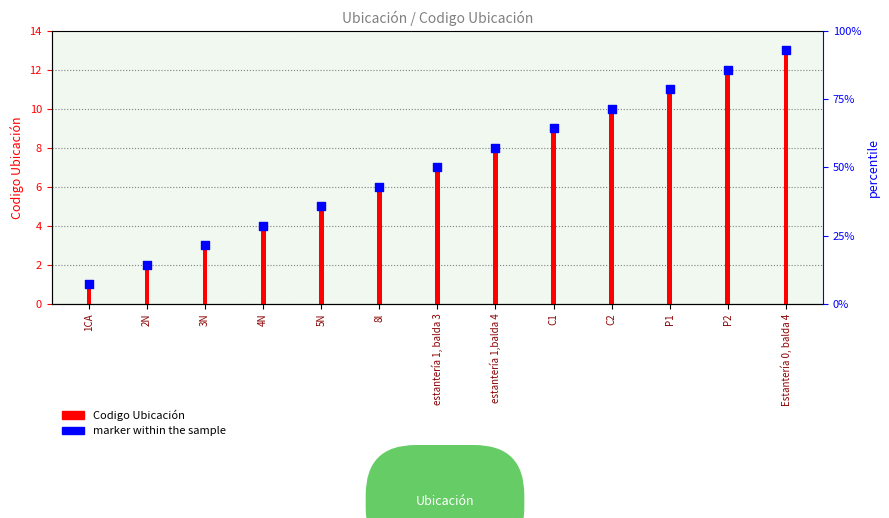

Which series reaches the minimum Y coordinate?

Codigo Ubicación